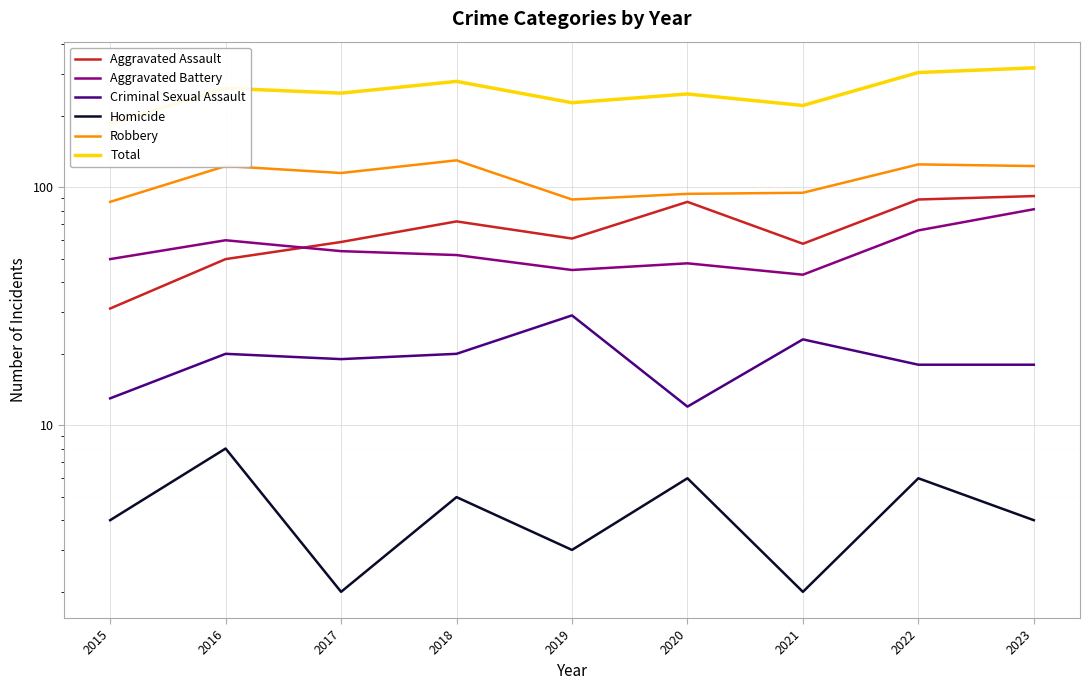

Reading right to left, extract all data points from this chart.

Aggravated Assault: 2023=92	2022=89	2021=58	2020=87	2019=61	2018=72	2017=59	2016=50	2015=31
Aggravated Battery: 2023=81	2022=66	2021=43	2020=48	2019=45	2018=52	2017=54	2016=60	2015=50
Criminal Sexual Assault: 2023=18	2022=18	2021=23	2020=12	2019=29	2018=20	2017=19	2016=20	2015=13
Homicide: 2023=4	2022=6	2021=2	2020=6	2019=3	2018=5	2017=2	2016=8	2015=4
Robbery: 2023=123	2022=125	2021=95	2020=94	2019=89	2018=130	2017=115	2016=123	2015=87
Total: 2023=318	2022=304	2021=221	2020=247	2019=227	2018=279	2017=249	2016=261	2015=185